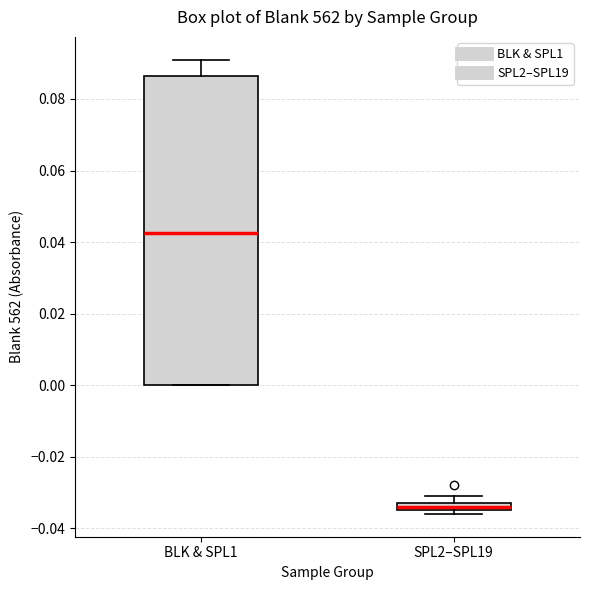

Which box is the tallest, from its lower edge to its upper edge?

BLK & SPL1